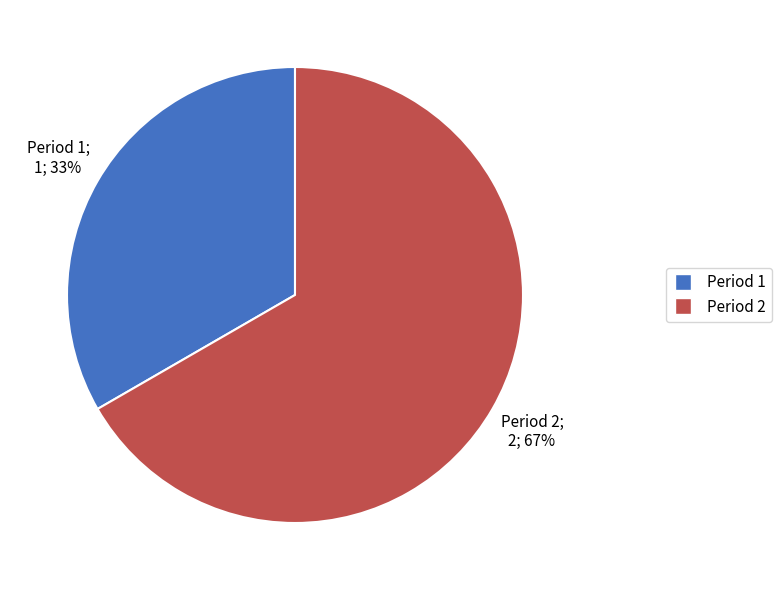

Which slice represents more than half of the pie?

Period 2